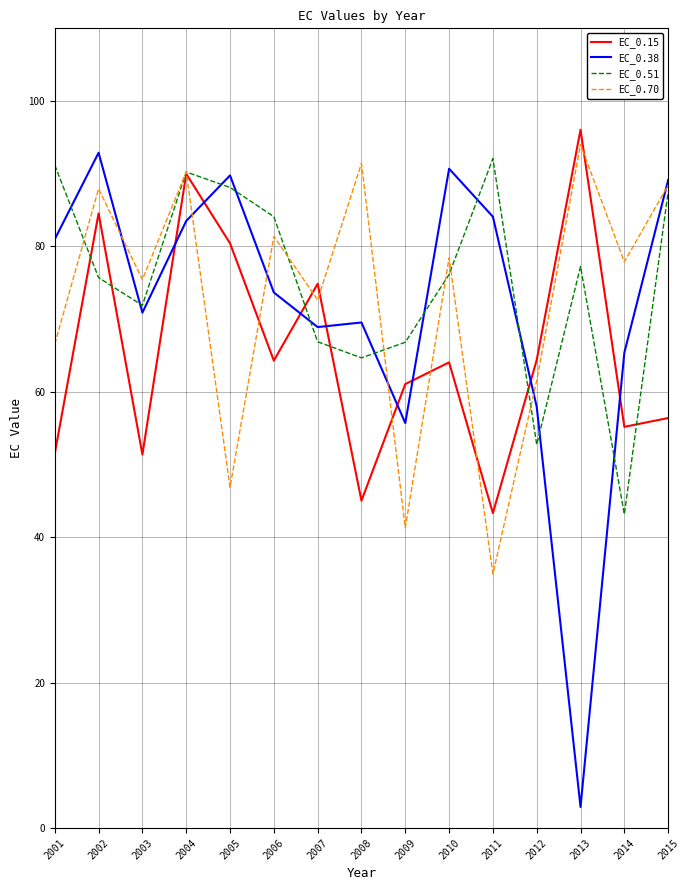

The EC_0.15 series shows 64.4 at 2012. True or false?

True